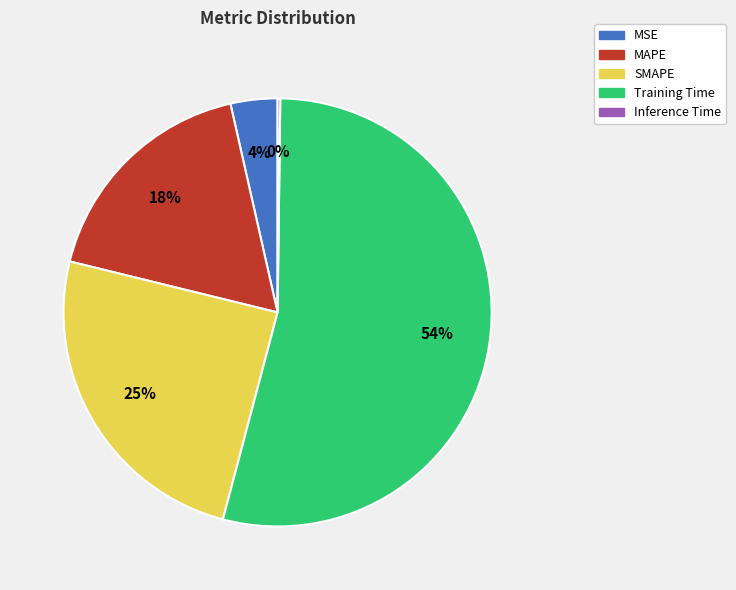

What percentage is the MAPE slice, to the nearest percent?

18%